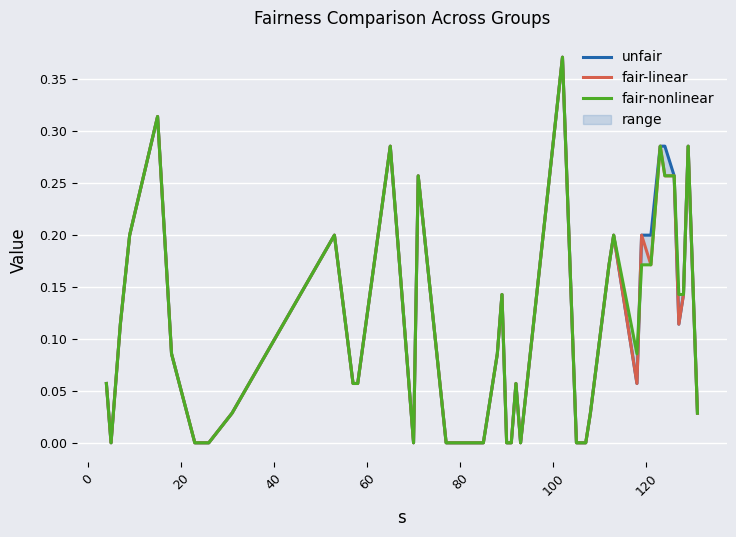

True or false: fair-linear and unfair intersect in this chart.

False